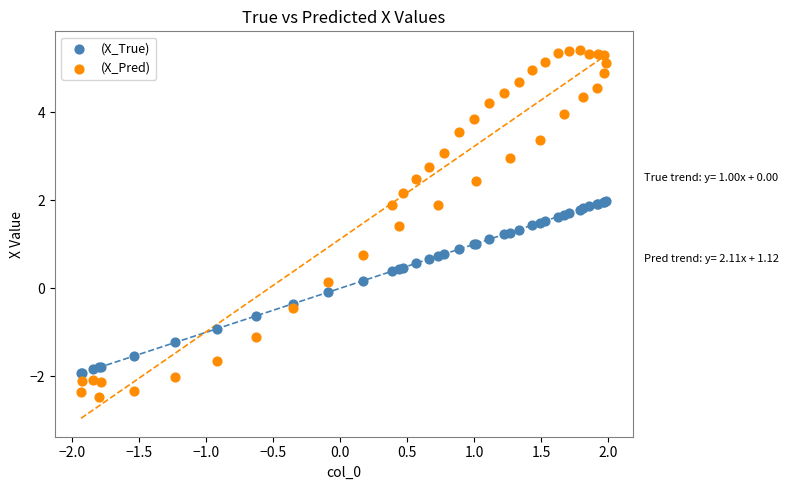

Which series has the largest Y range (max minus min)?

(X_Pred)